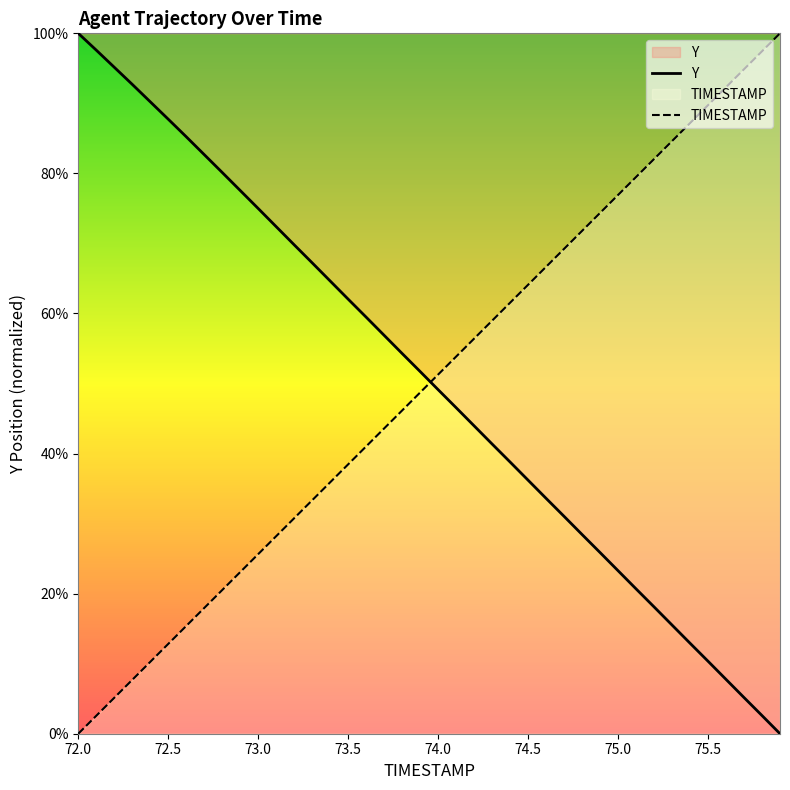

True or false: TIMESTAMP has a value of -37.9 at 72.0.

False